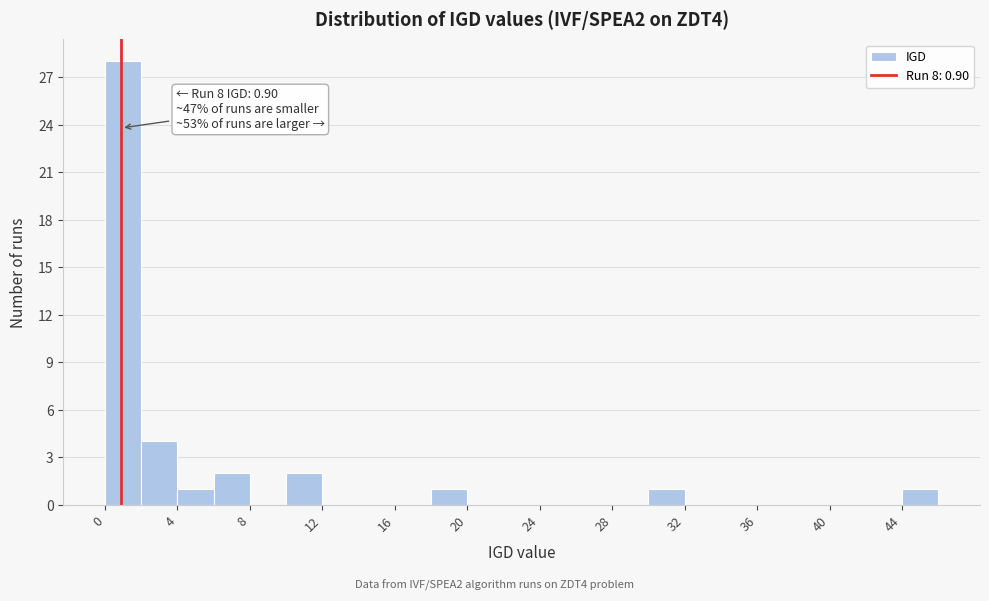

Which range on the x-axis has the tallest bar?

0 to 2